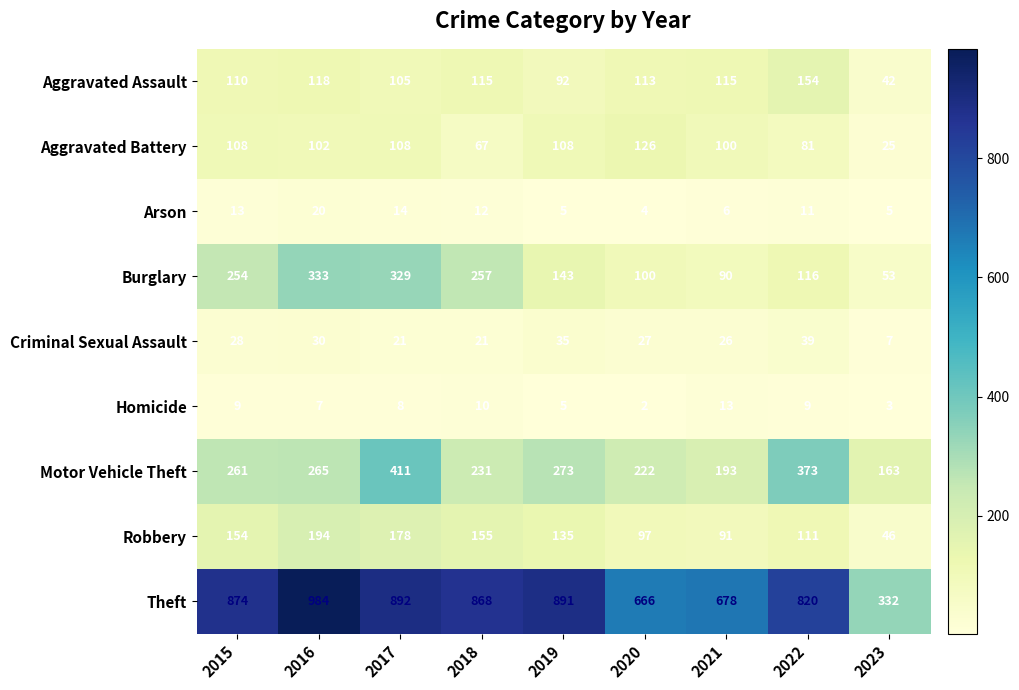

What is the sum of all Theft values?

7005